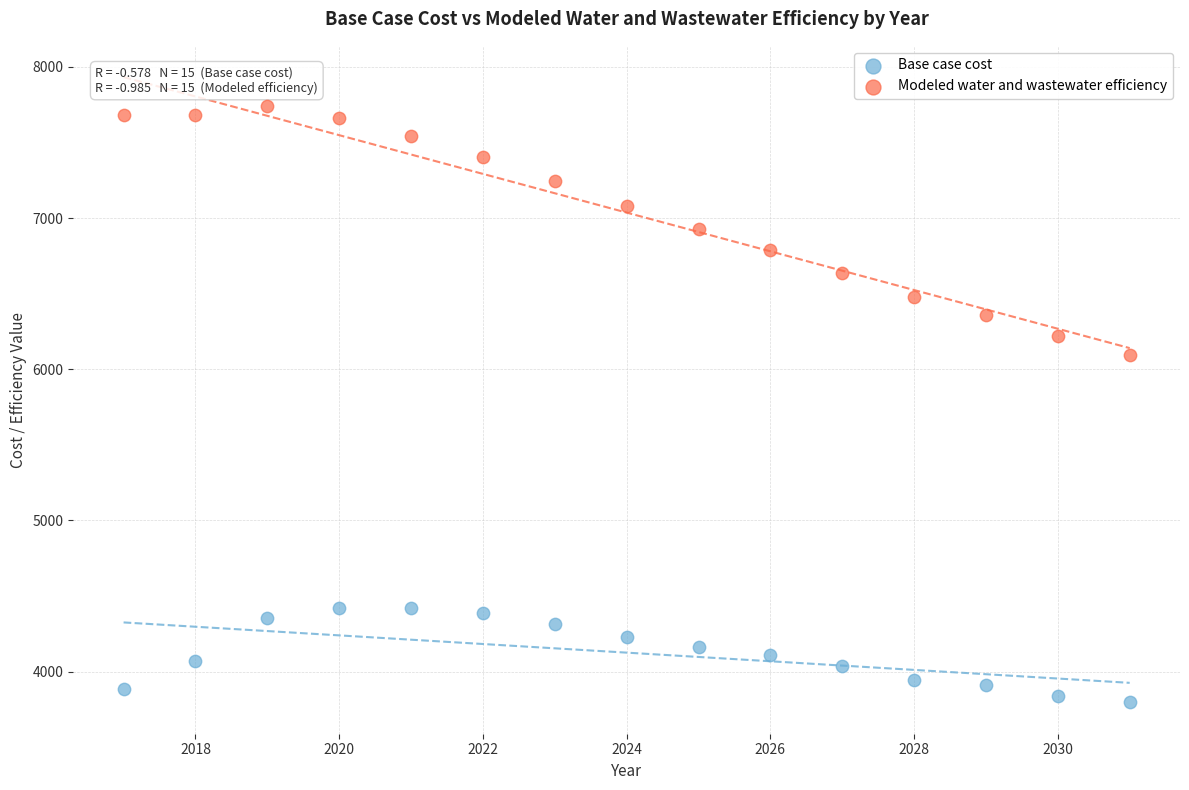

Across all data points, what is the range of Y values (max minus min)?

3944.6